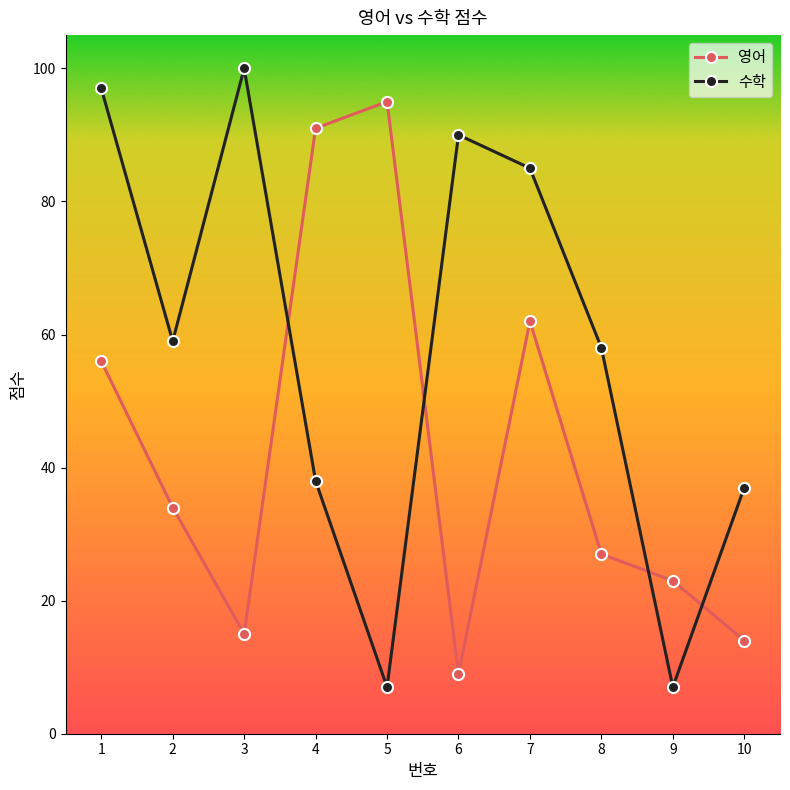

What is the sum of all 수학 values?

578